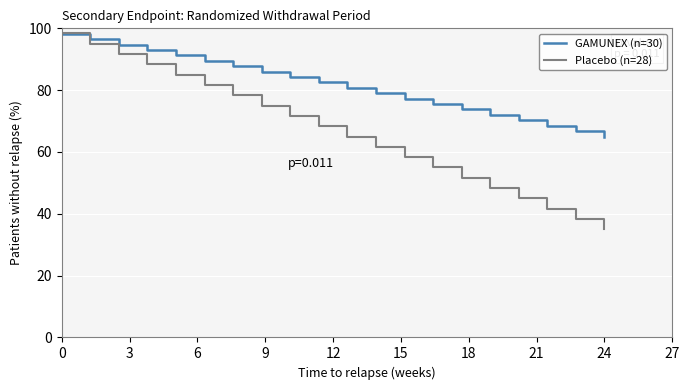

Rank the series by their average value, from lowest to highest.

Placebo (n=28), GAMUNEX (n=30)